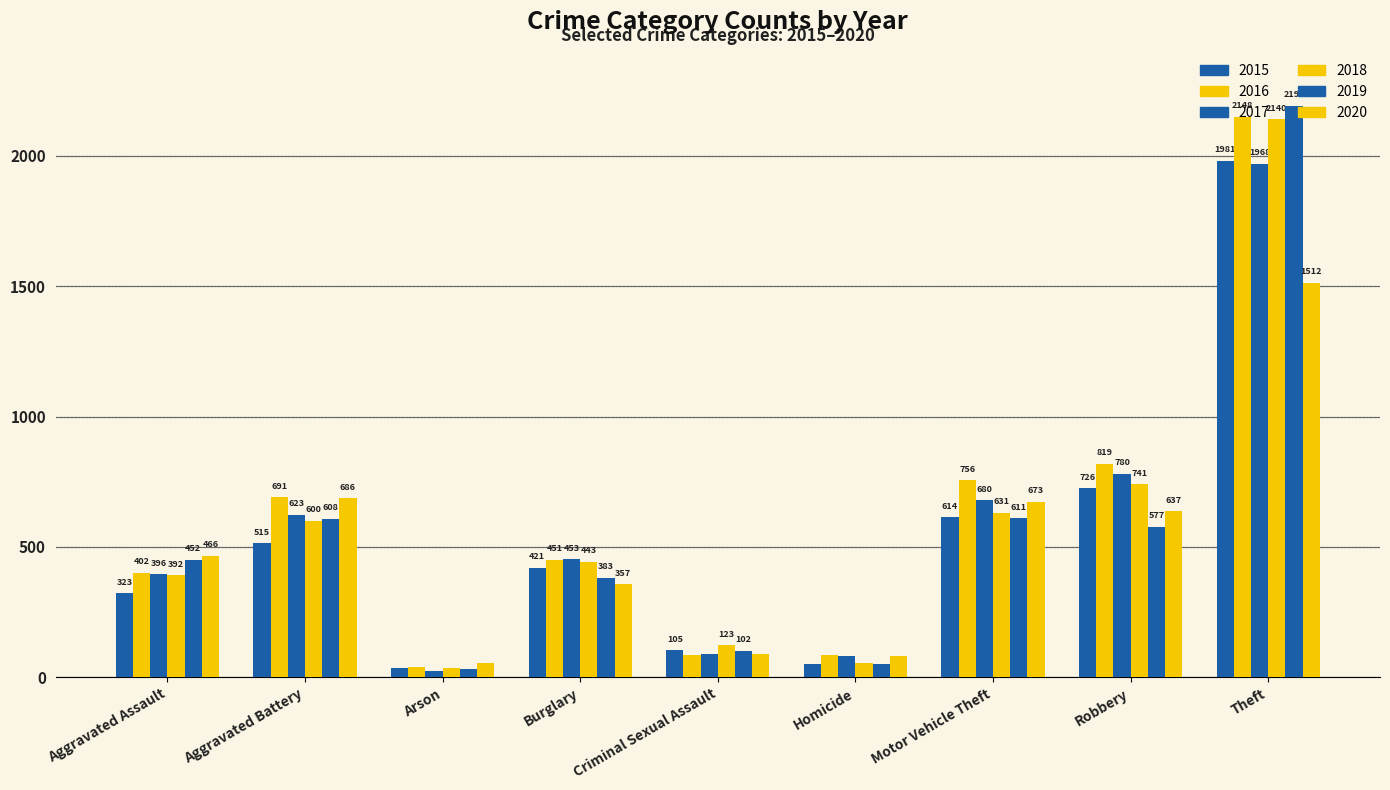

Which has a higher value, Aggravated Assault or Motor Vehicle Theft?

Motor Vehicle Theft